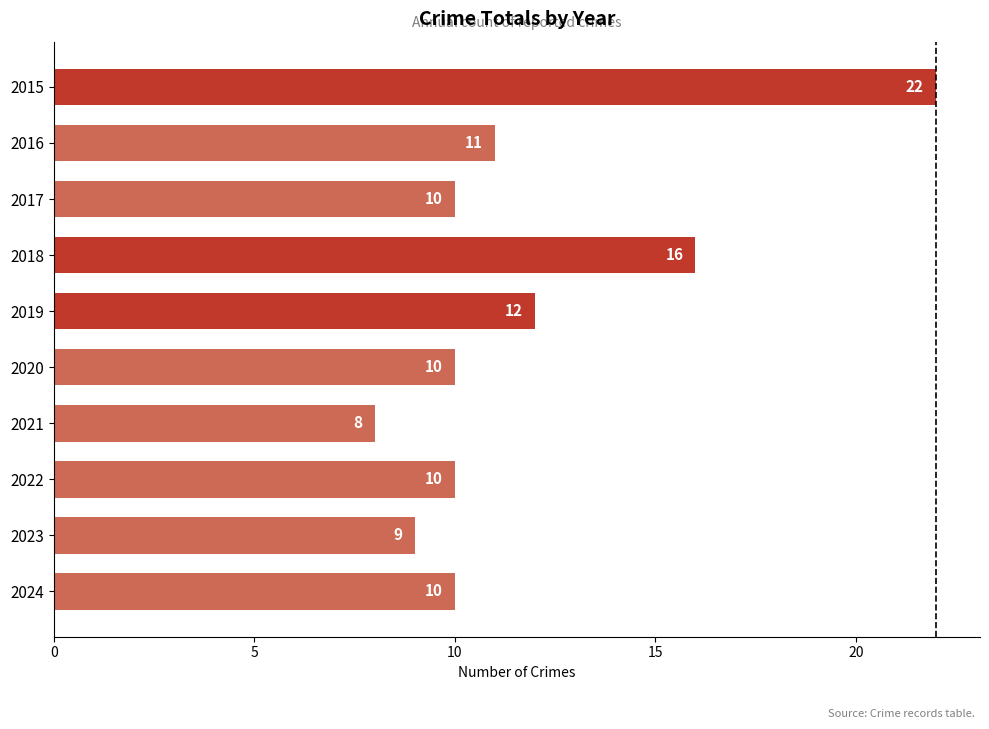

What is the maximum value shown in the chart?

22